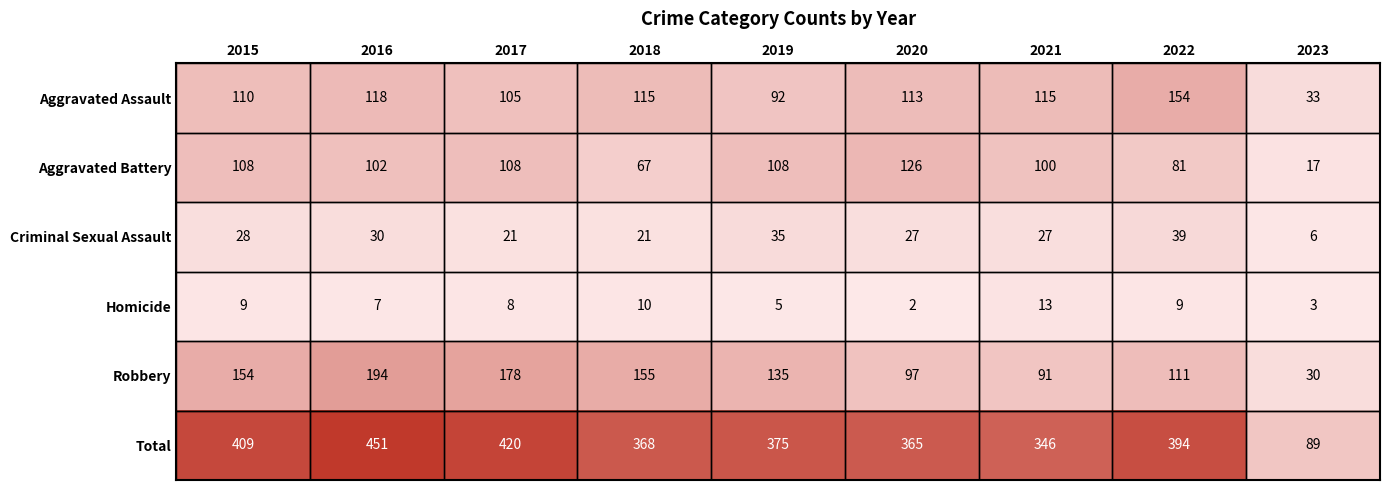

What is the sum of the Aggravated Assault values at 2018 and 2016?

233